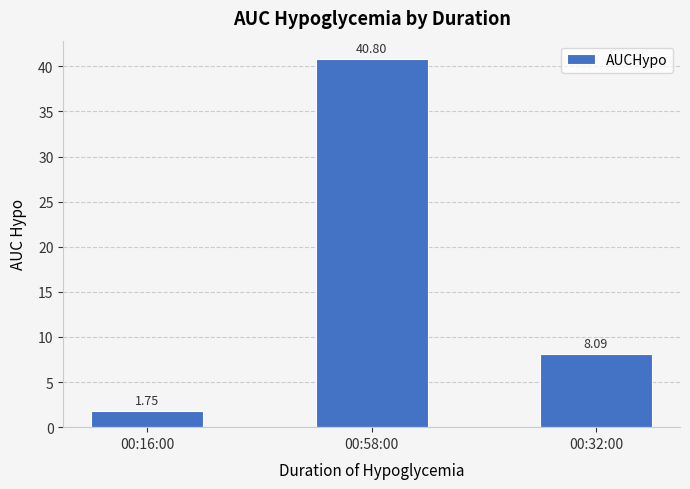

What is the sum of the values at 00:58:00 and 00:16:00?

42.6